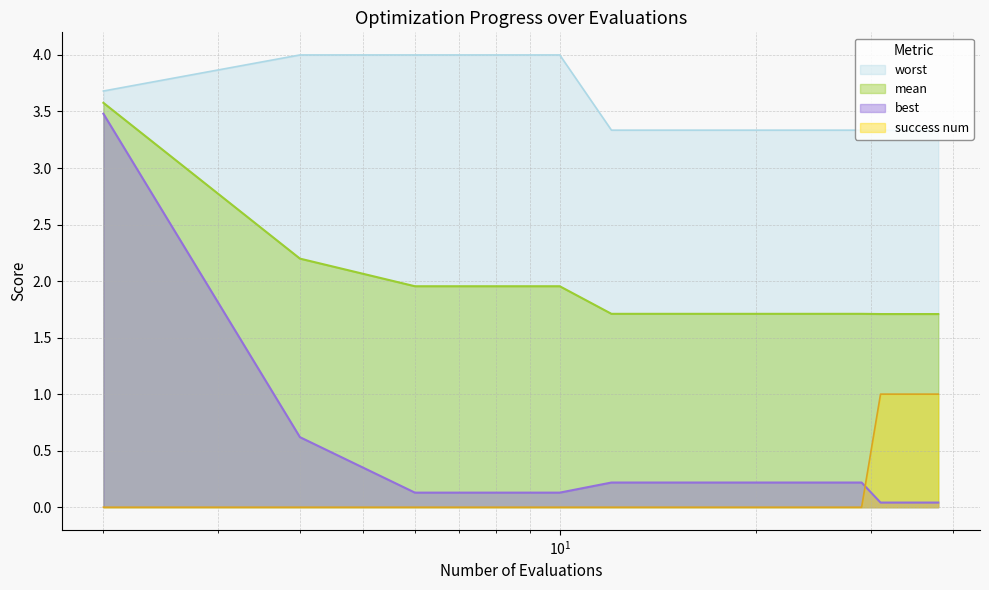

Which series has the largest total across all categories?

worst